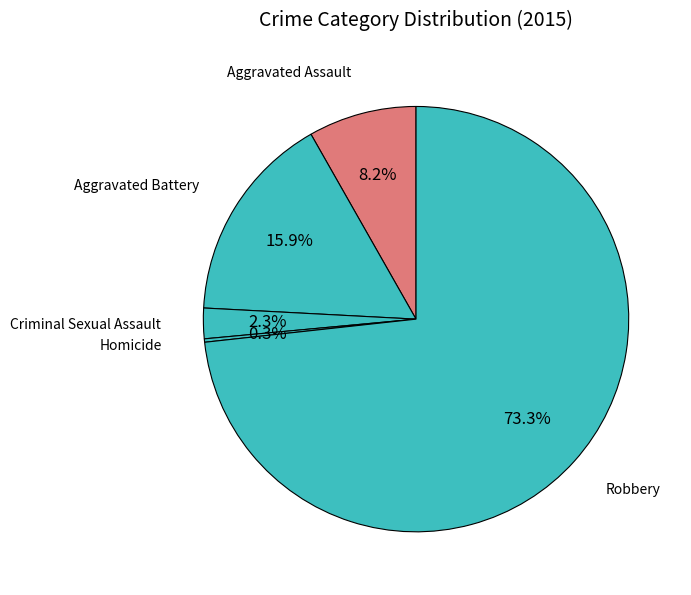

Count the number of slices in the pie.

5